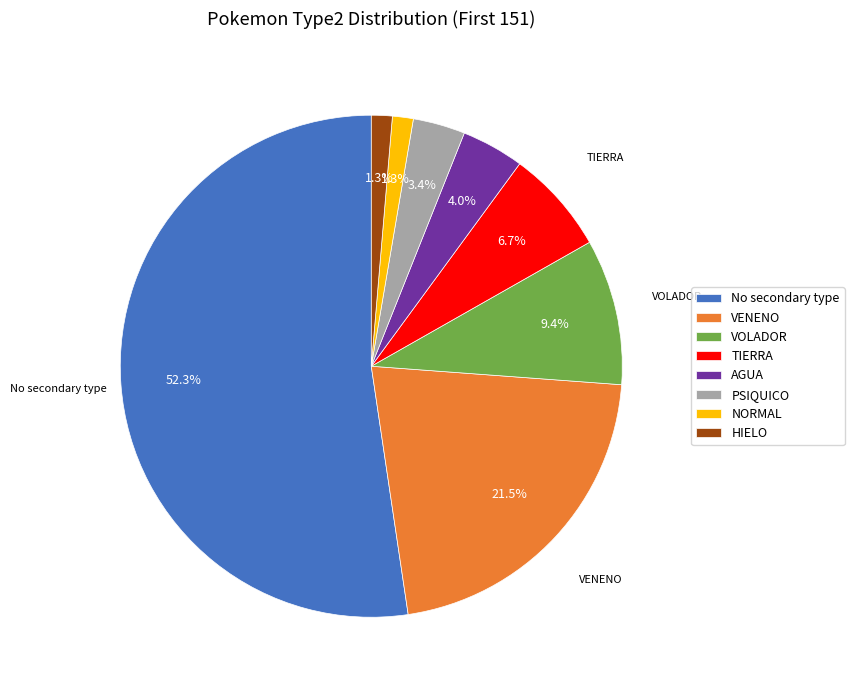

Count the number of slices in the pie.

8